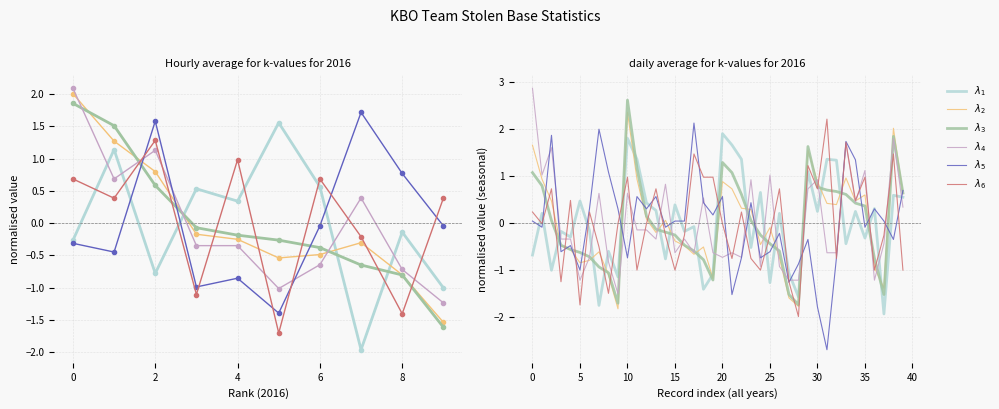

What are all the series names shown in the legend?

$\lambda_1$, $\lambda_2$, $\lambda_3$, $\lambda_4$, $\lambda_5$, $\lambda_6$